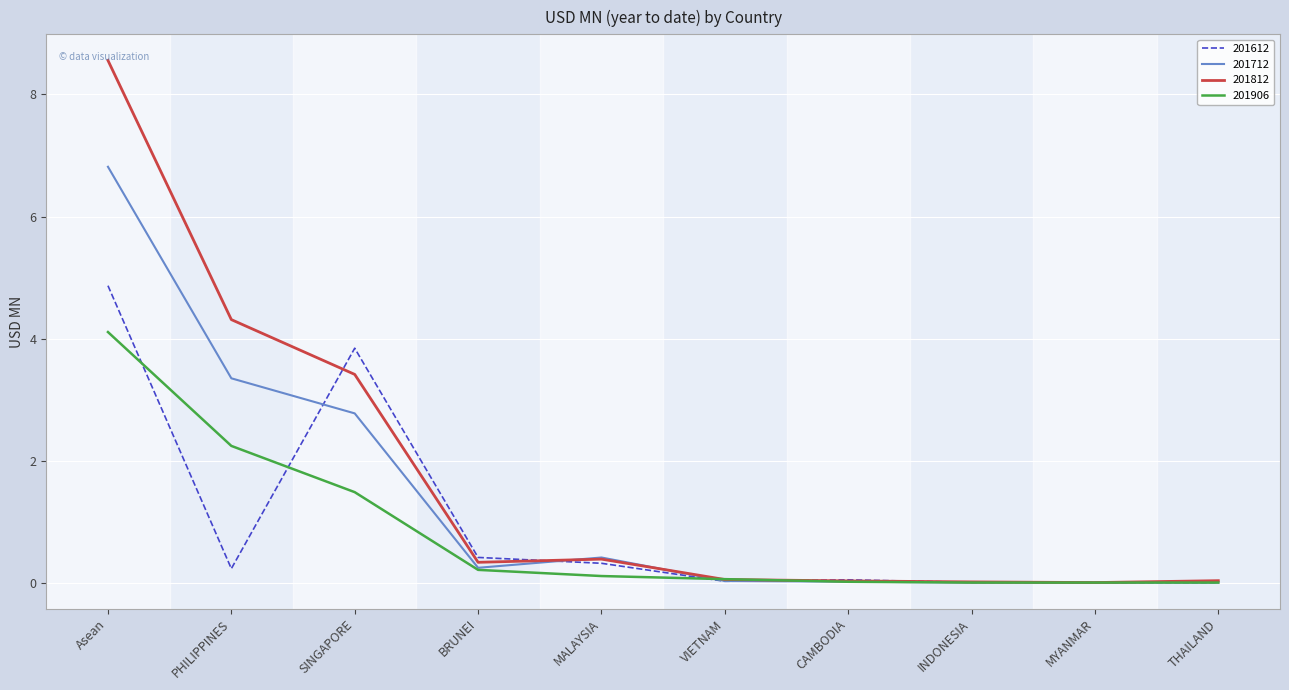

What is the greatest value displayed?

8.6